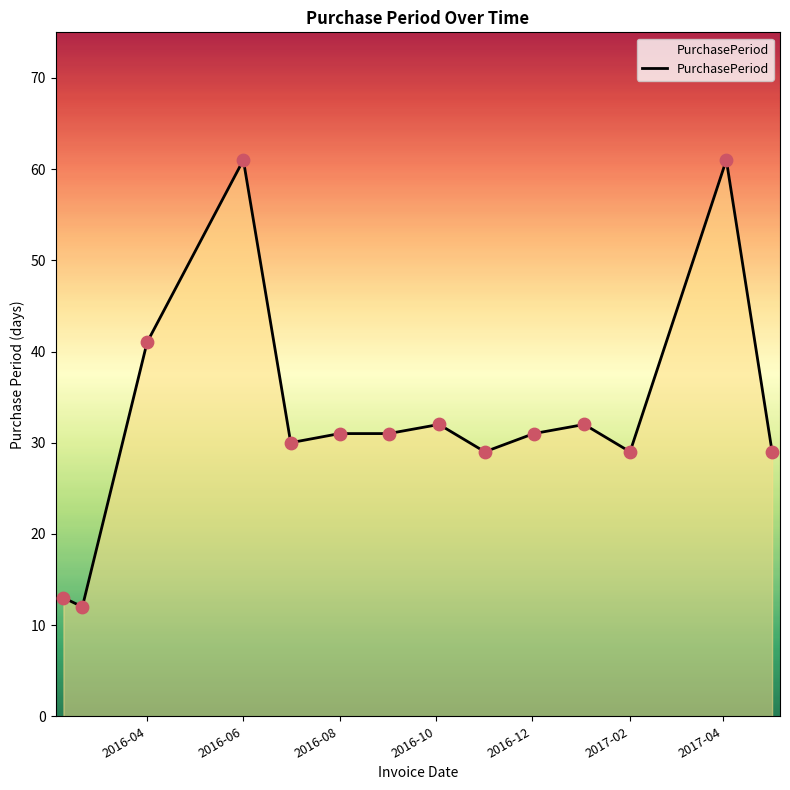

What is the smallest value displayed?

12